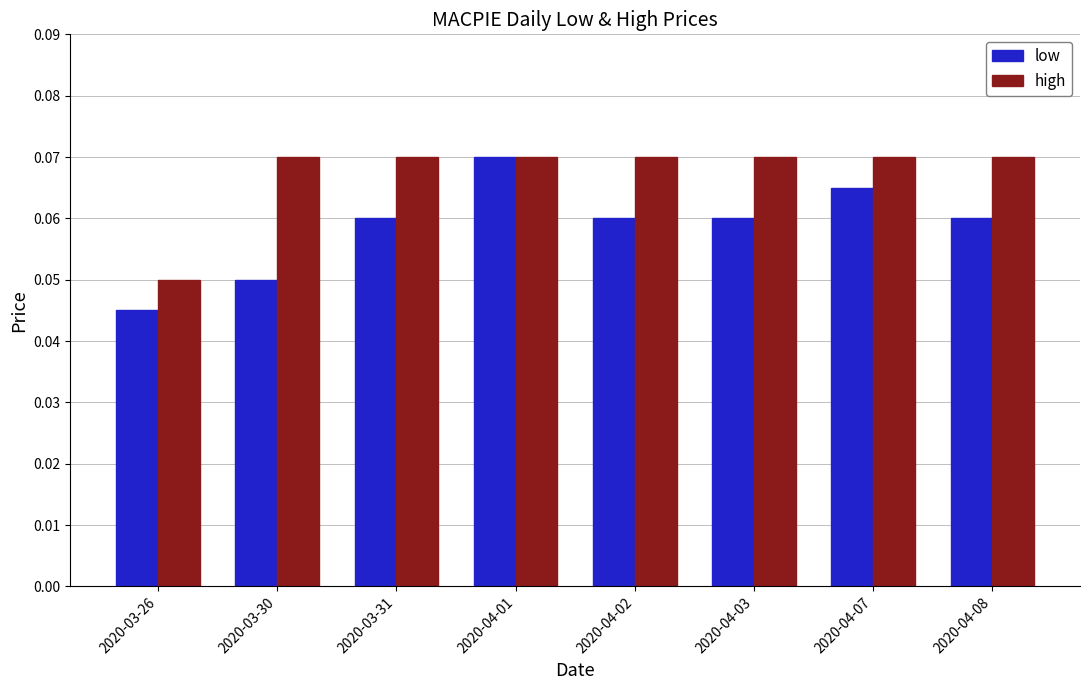

Which series has the largest total across all categories?

high